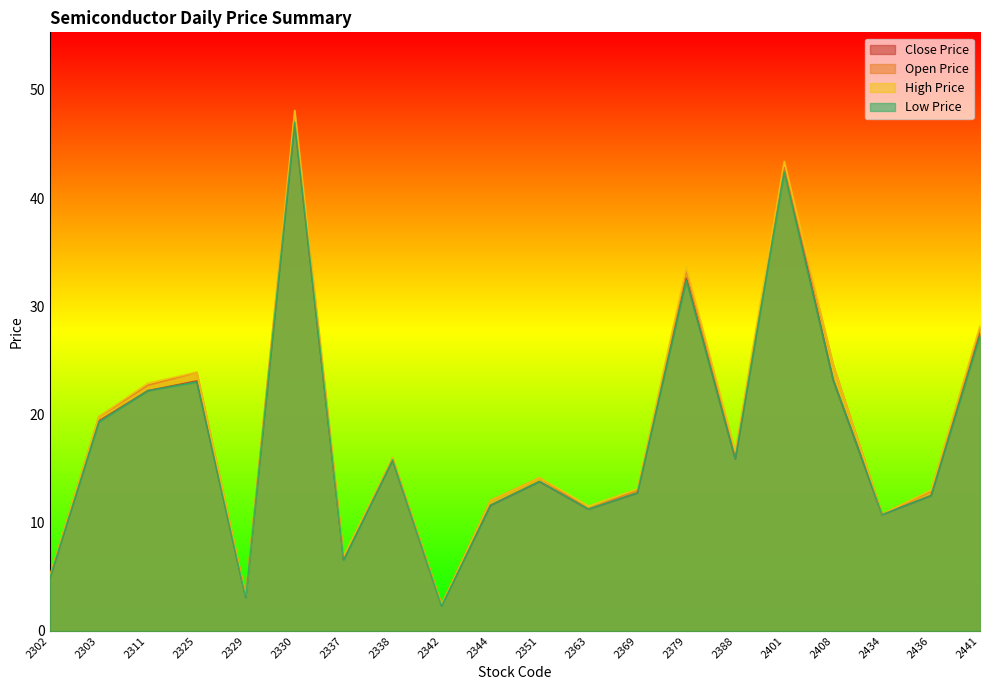

Reading right to left, transcribe all the data shown in this chart.

Close Price: 2441=27.5	2436=12.5	2434=10.8	2408=23.2	2401=42.8	2388=15.9	2379=32.6	2369=12.8	2363=11.2	2351=13.8	2344=11.6	2342=2.4	2338=15.8	2337=6.6	2330=47.0	2329=3.1	2325=23.1	2311=22.2	2303=19.4	2302=4.9
Open Price: 2441=28.0	2436=12.9	2434=10.8	2408=24.6	2401=42.8	2388=16.4	2379=33.3	2369=13.0	2363=11.3	2351=14.2	2344=12.1	2342=2.5	2338=16.0	2337=6.8	2330=47.8	2329=3.2	2325=23.9	2311=22.7	2303=19.8	2302=5.1
High Price: 2441=28.2	2436=13.0	2434=10.8	2408=24.6	2401=43.4	2388=16.6	2379=33.6	2369=13.1	2363=11.6	2351=14.2	2344=12.1	2342=2.5	2338=16.0	2337=6.9	2330=48.1	2329=3.3	2325=23.9	2311=22.9	2303=19.8	2302=5.1
Low Price: 2441=27.3	2436=12.5	2434=10.8	2408=23.2	2401=42.4	2388=15.9	2379=32.4	2369=12.8	2363=11.2	2351=13.8	2344=11.6	2342=2.3	2338=15.8	2337=6.5	2330=47.0	2329=3.1	2325=23.0	2311=22.2	2303=19.3	2302=4.9